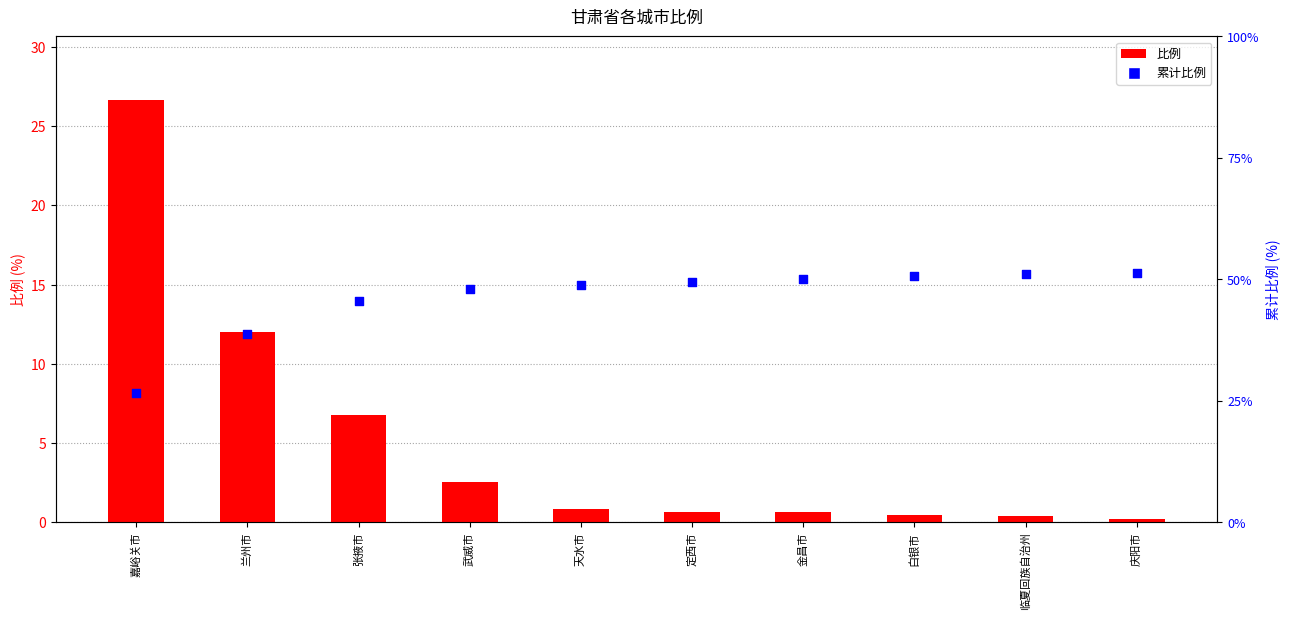

Which series reaches the maximum Y coordinate?

累计比例